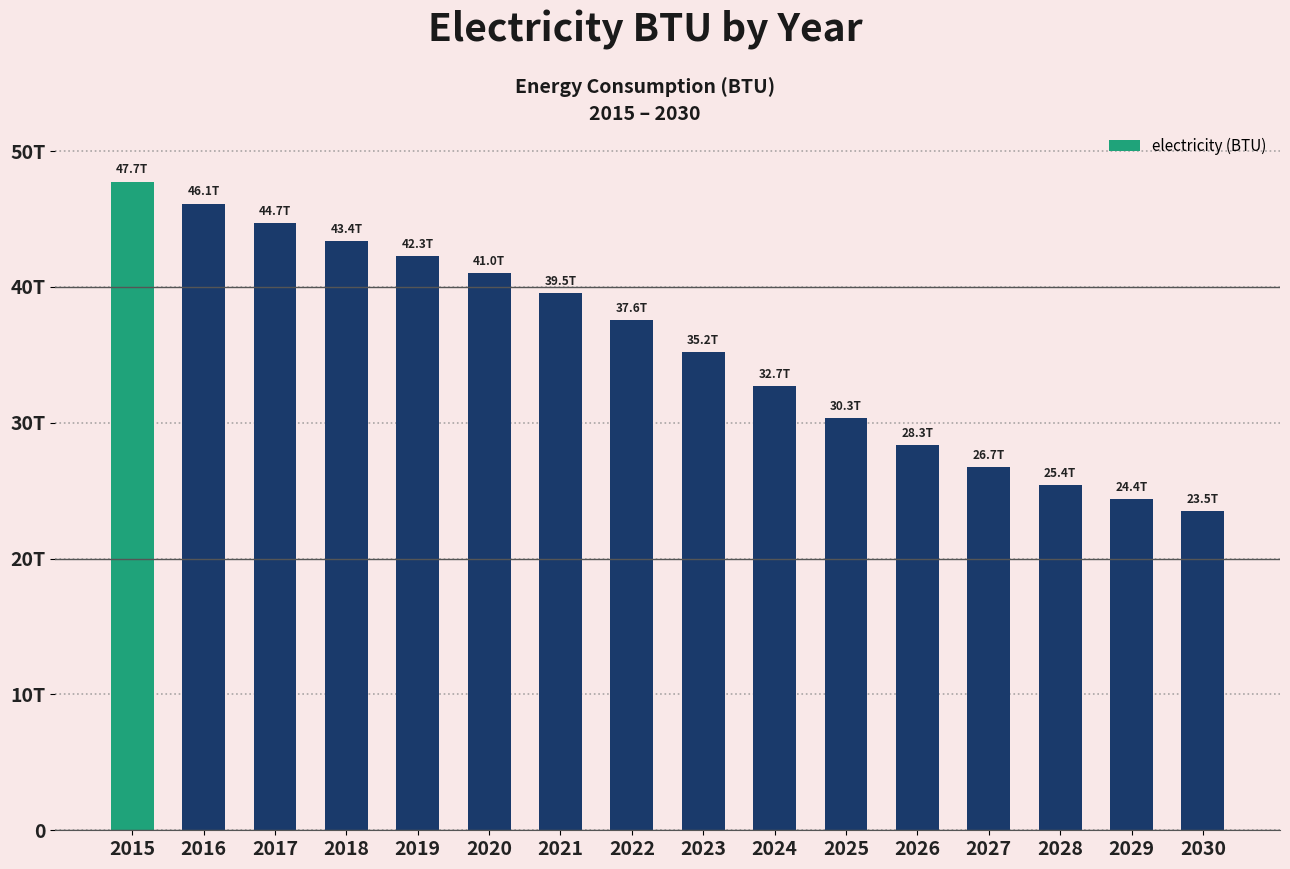

Where is the data nearest to the value 35621448287628?

2023